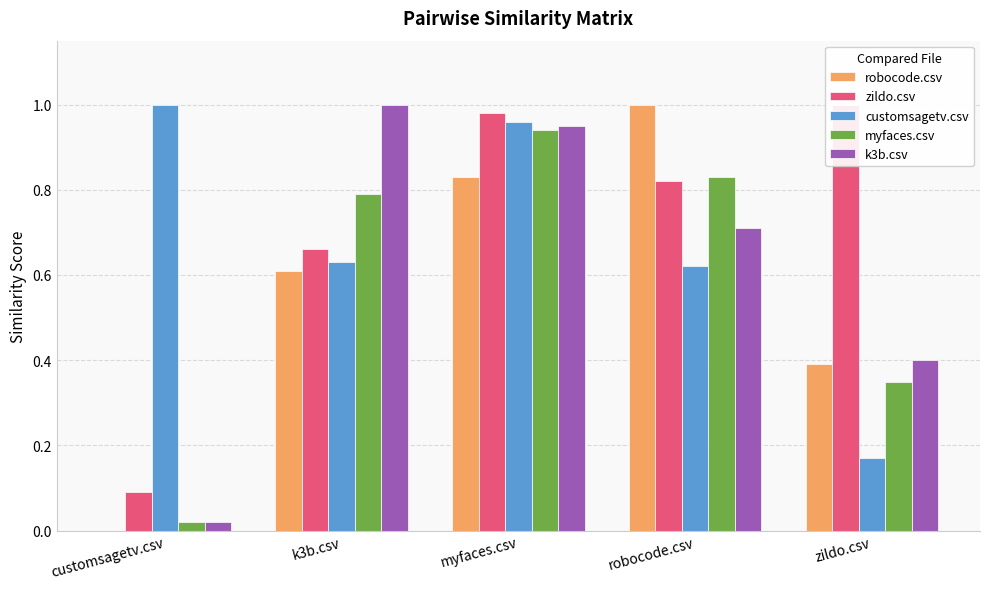

What is the difference between the zildo.csv values at customsagetv.csv and robocode.csv?

0.7